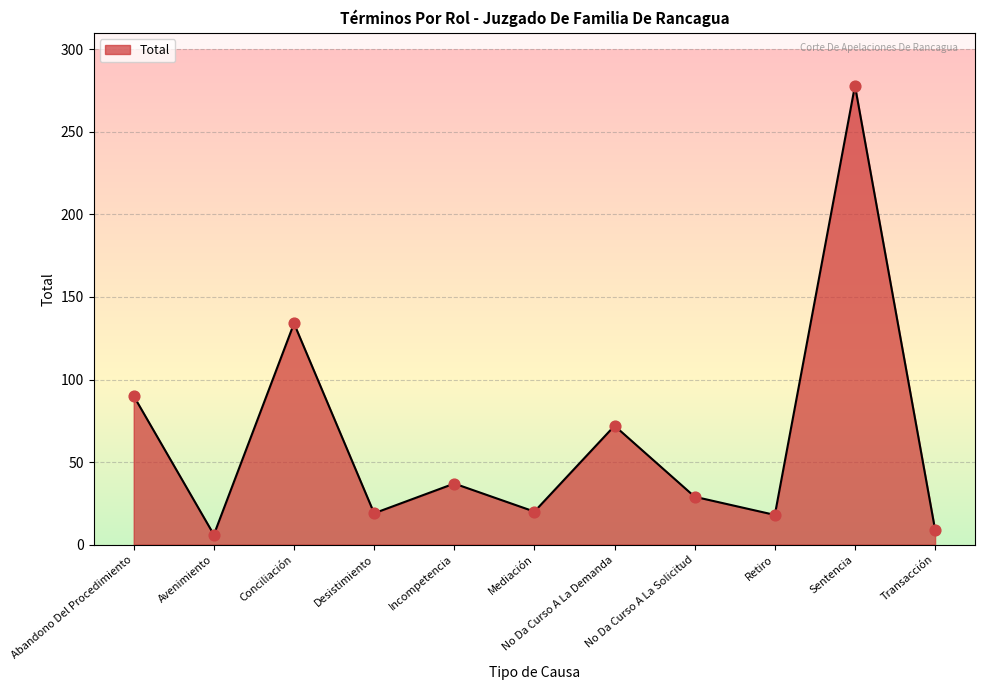

What is the change in value from Avenimiento to Desistimiento?

+13